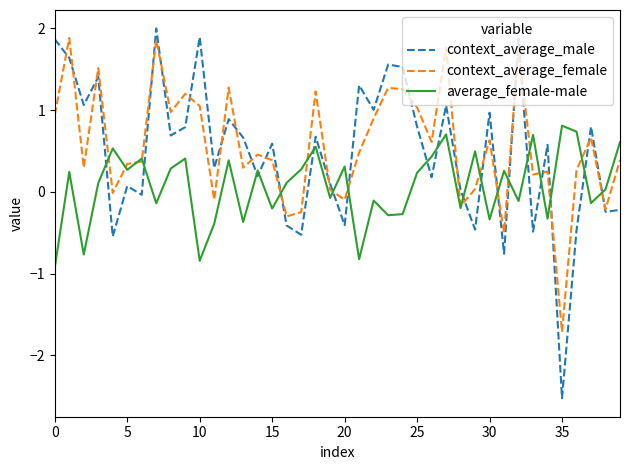

Which series has the largest range (max minus min)?

context_average_male